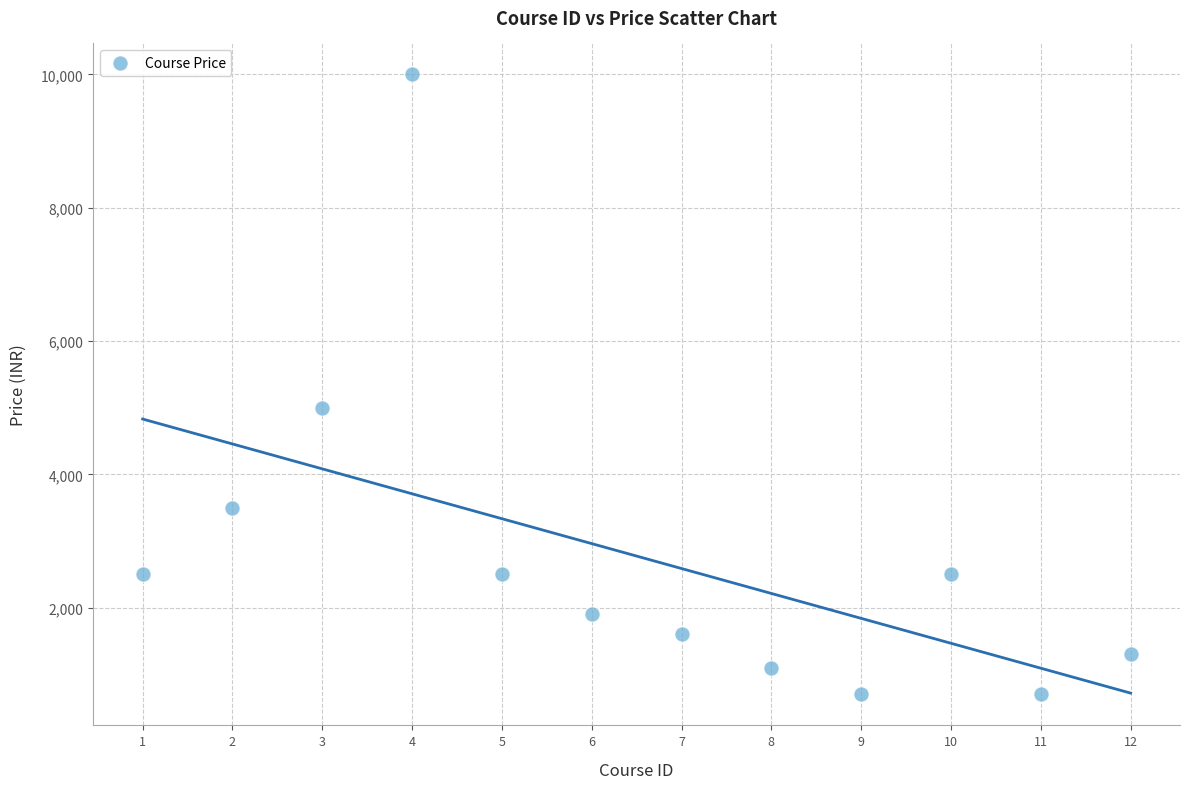

What is the range of X values (max minus min)?

11